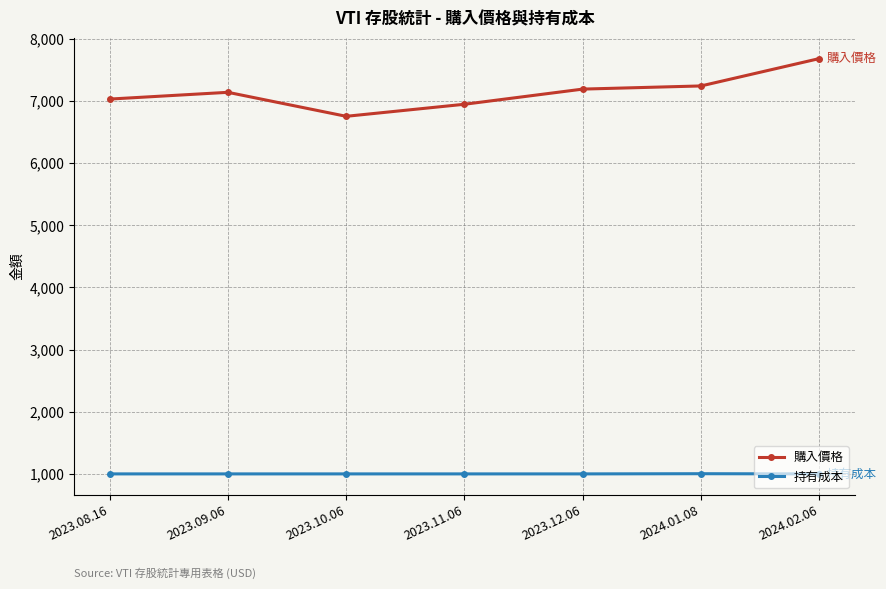

How many lines are shown in the chart?

2